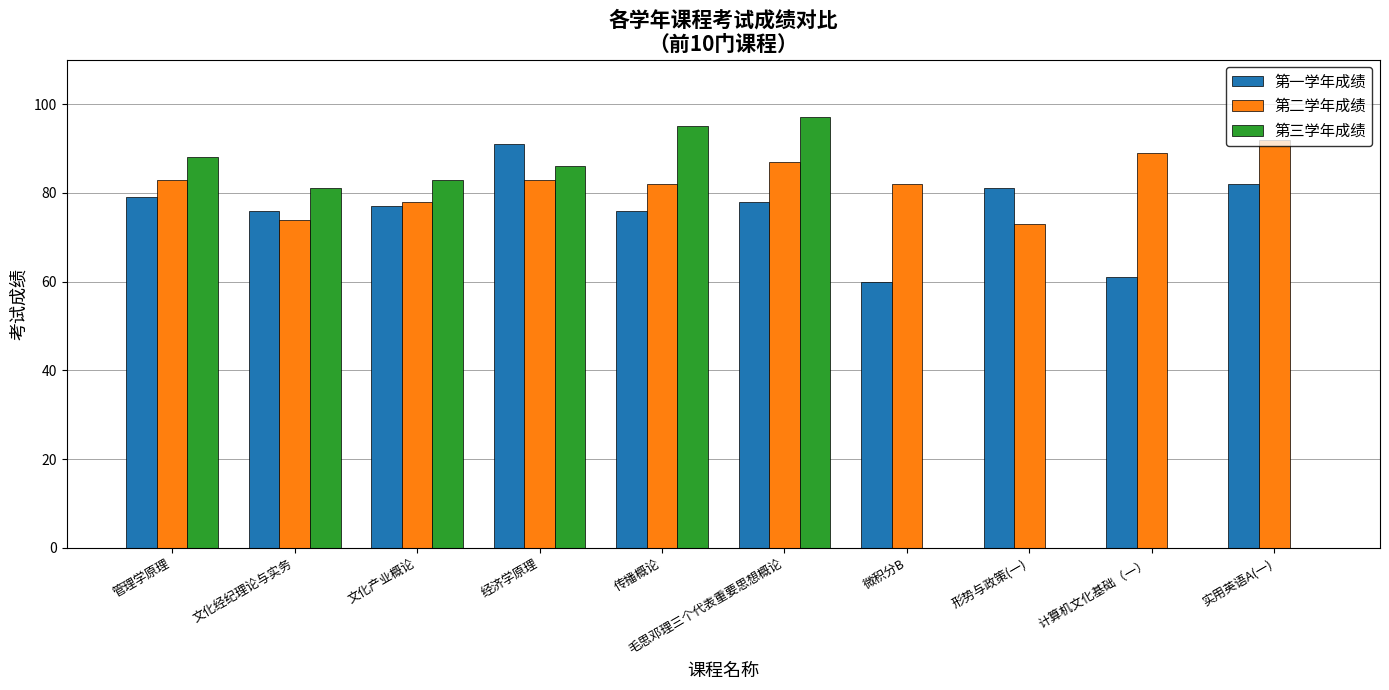

At which label does 第一学年成绩 first exceed 78?

管理学原理